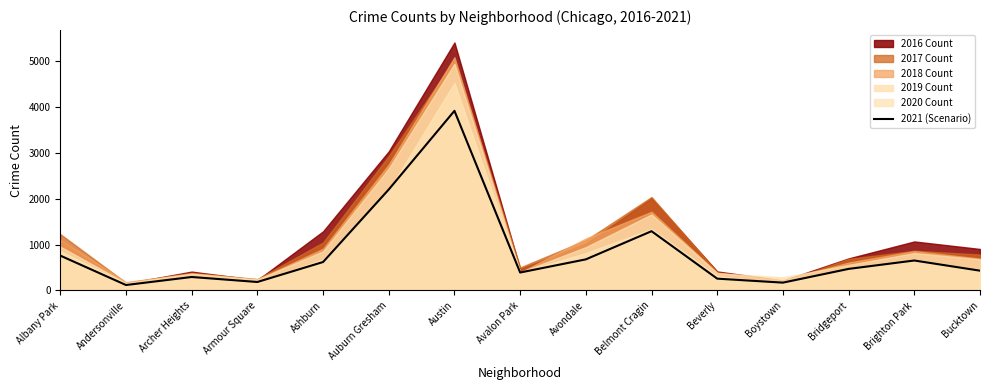

Is it true that the value at Belmont Cragin is 1294?

True